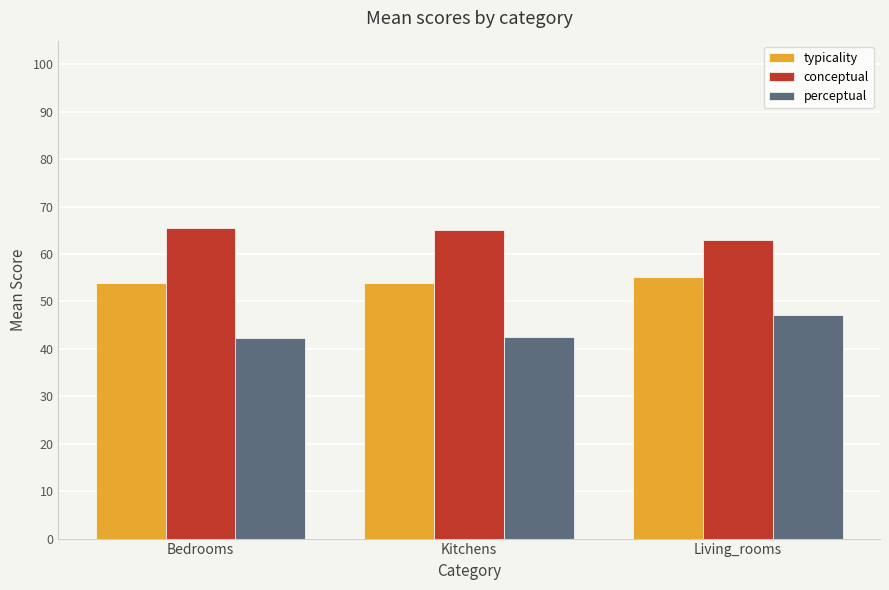

List the series in order of their overall mean, lowest first.

perceptual, typicality, conceptual